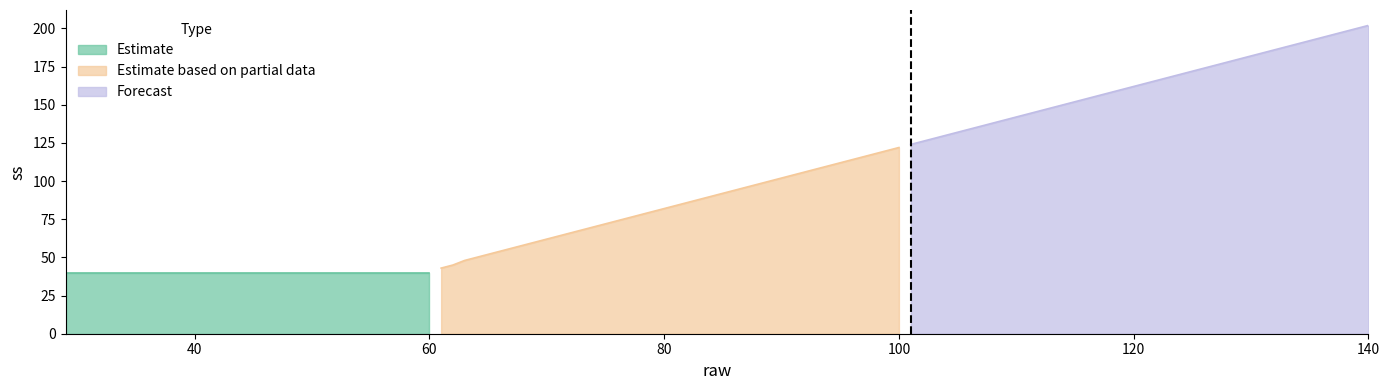

Is the value of Segment 2 (raw 61-100) at 17 greater than the value of Segment 3 (raw 101-140) at 38?

No